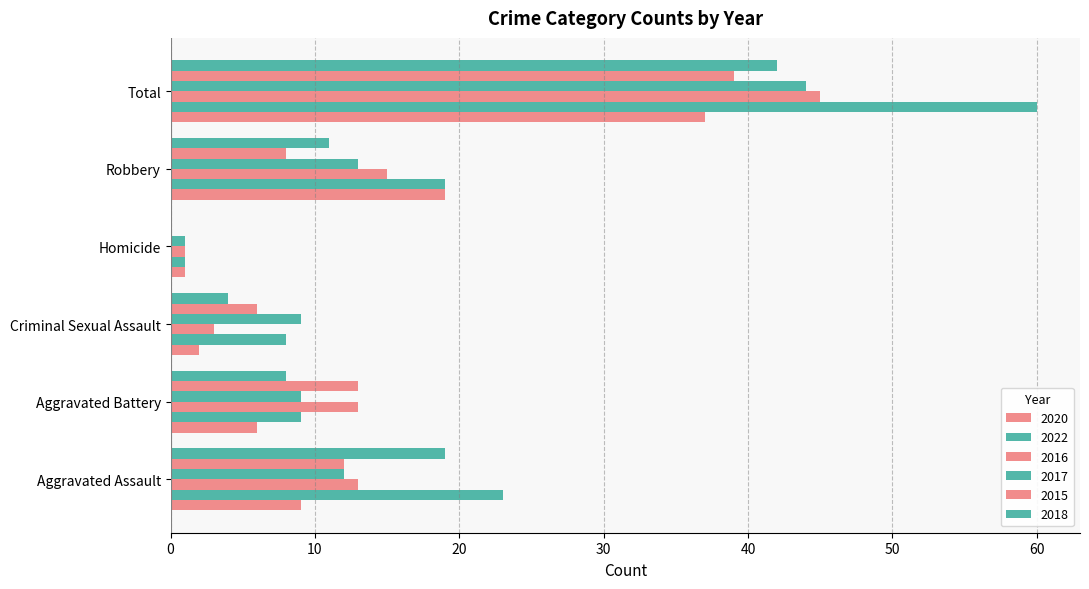

What is the total value across all series at Aggravated Battery?

58